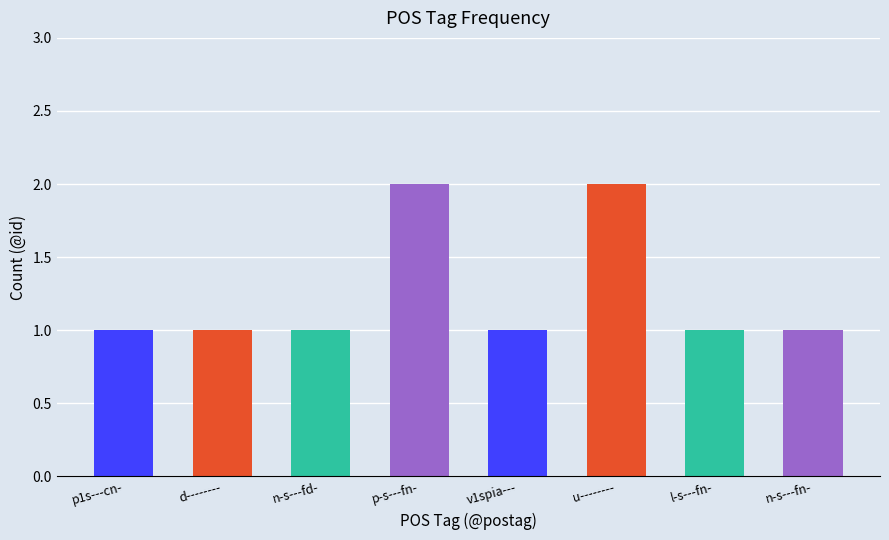

Between p-s---fn- and n-s---fn-, which is larger?

p-s---fn-